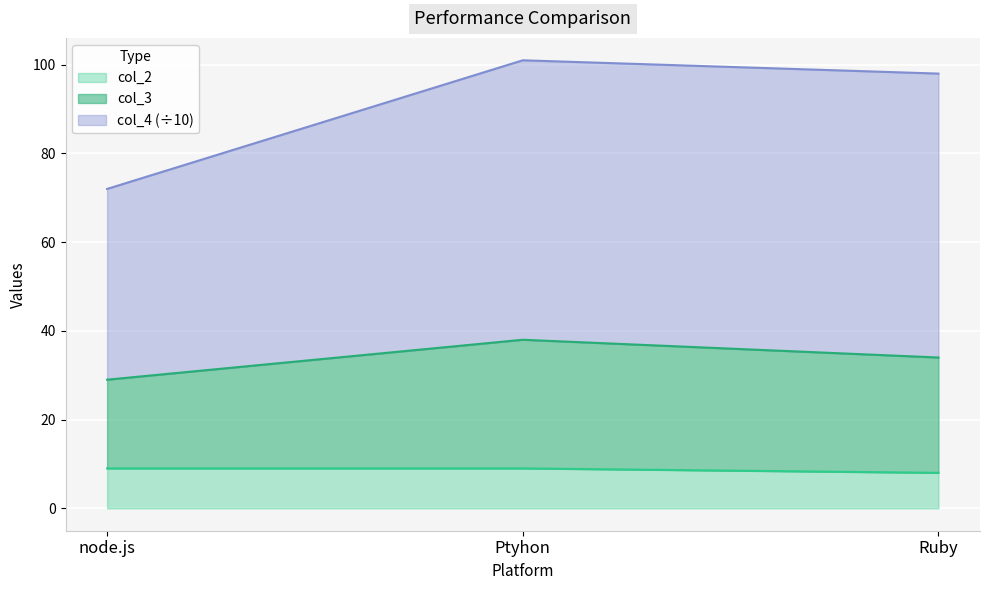

What is the highest value of the col_2 series?

9